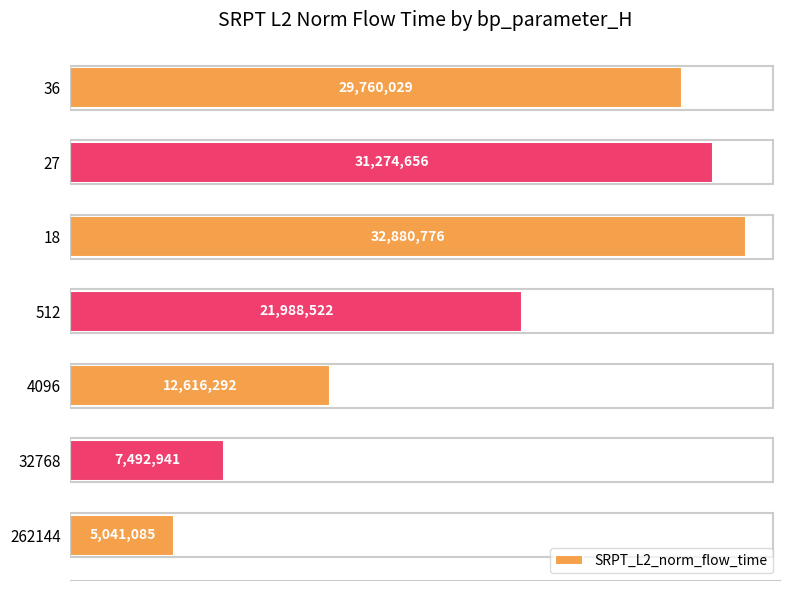

Does the chart contain any negative values?

No